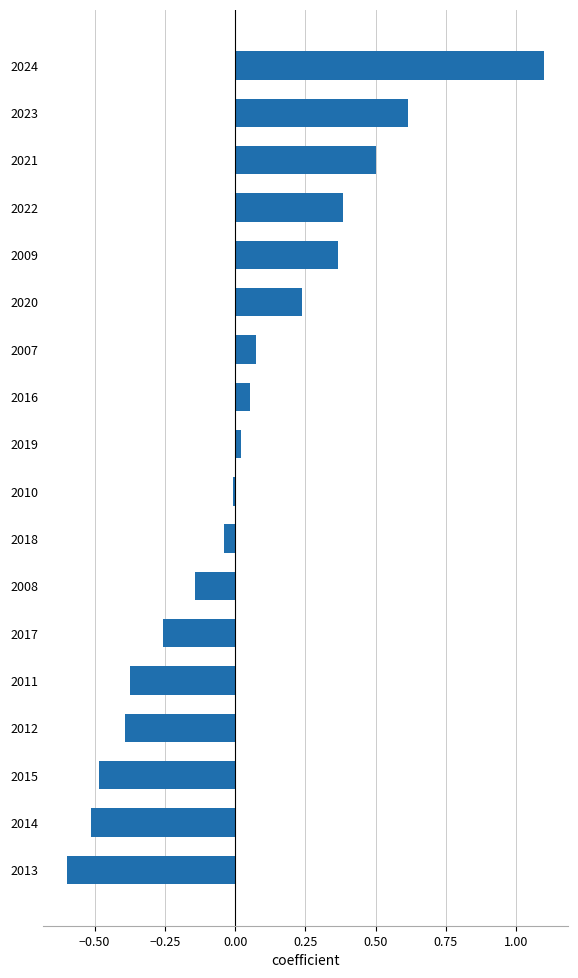

What is the label of the 10th bar from the bottom?

2019